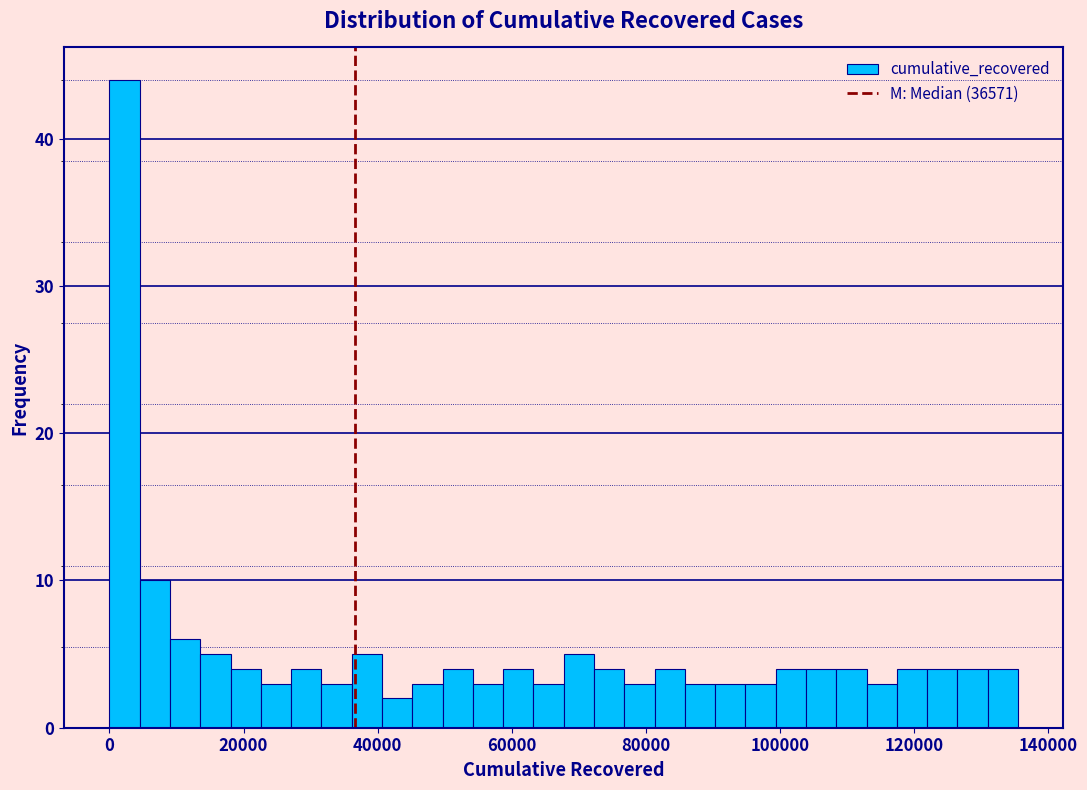

Read against the x-axis, roughly where is the centre of the tallest bar?

2000